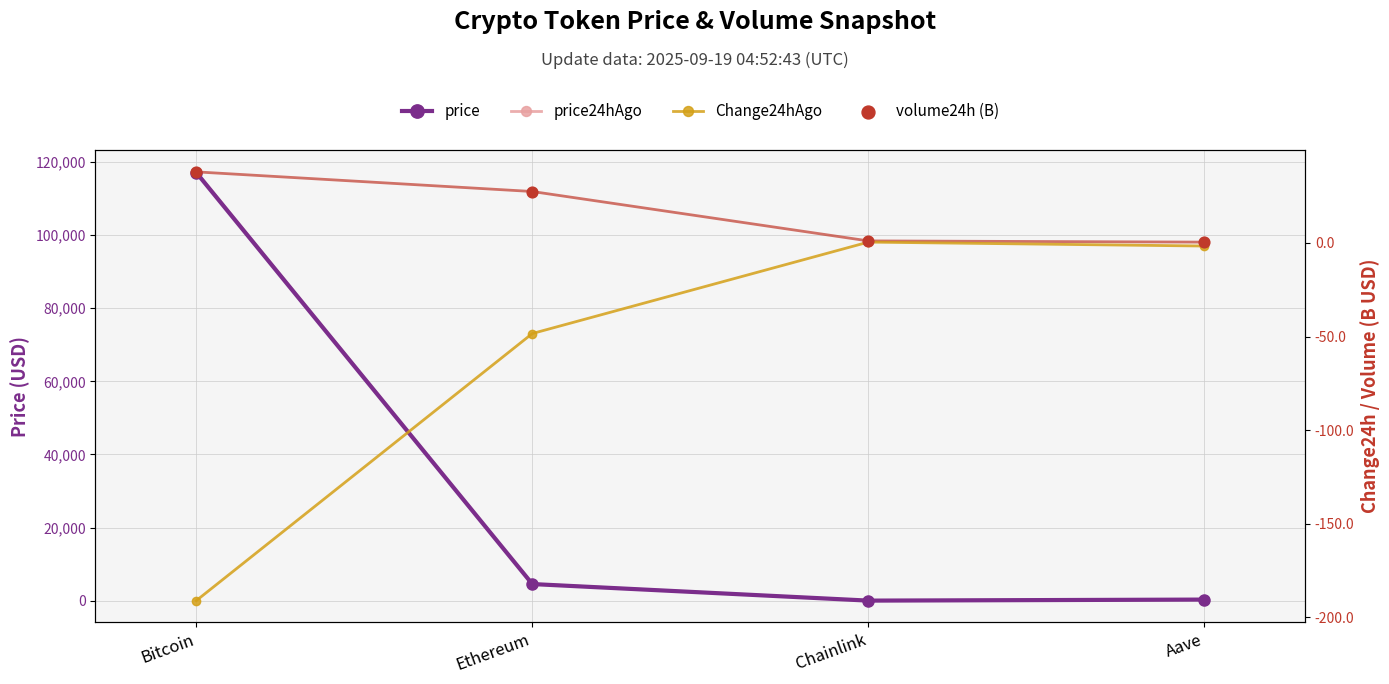

At how many categories does at least one series exceed 35940?

1